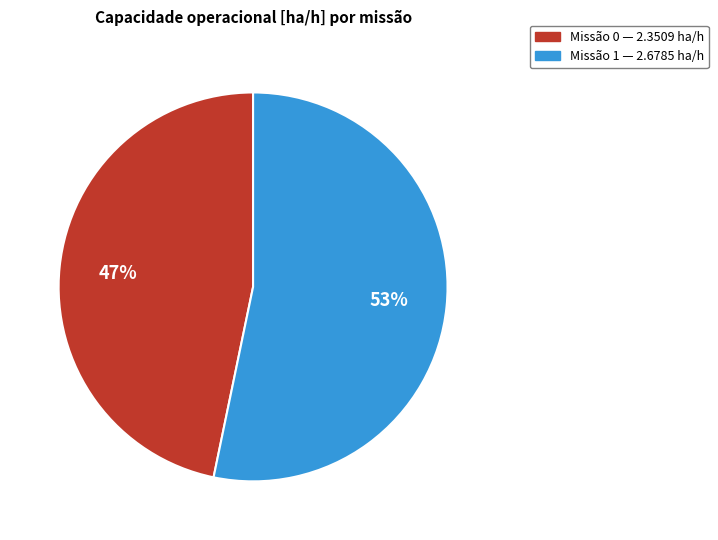

To the nearest percent, what is the average slice percentage?

50%